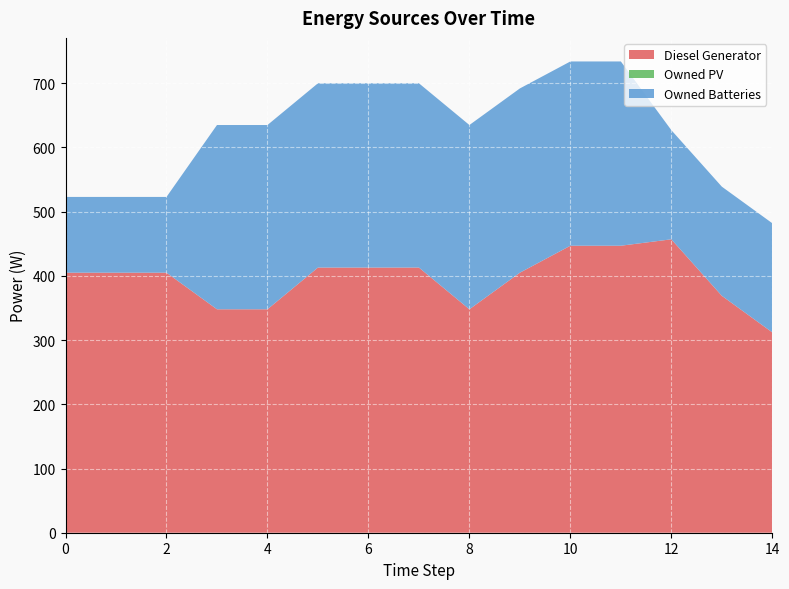

Reading left to right, list all the values displayed in this chart.

Diesel Generator: 405.0	405.0	405.0	348.0	348.0	413.0	413.0	413.0	348.0	405.0	447.0	447.0	457.0	369.0	312.0
Owned PV: 0.0	0.0	0.0	0.0	0.0	0.0	0.0	0.0	0.0	0.0	0.0	0.0	0.0	0.0	0.0
Owned Batteries: 118.0	118.0	118.0	287.0	287.0	287.0	287.0	287.0	287.0	287.0	287.0	287.0	170.0	170.0	170.0